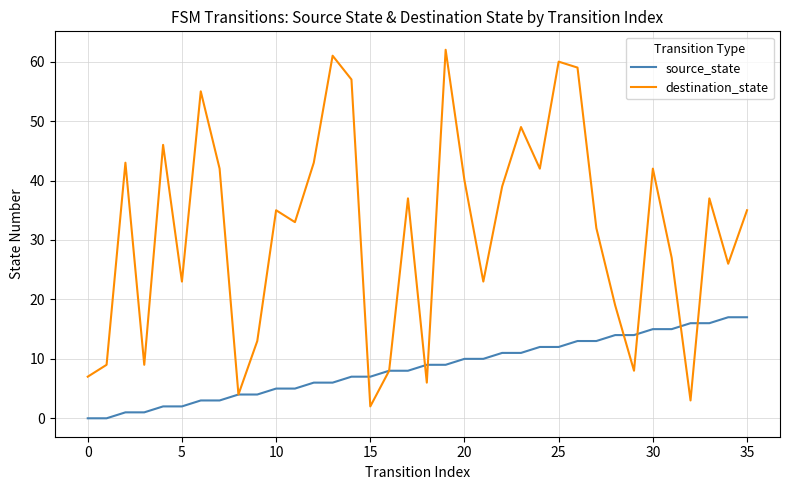

Which series has the largest total across all categories?

destination_state